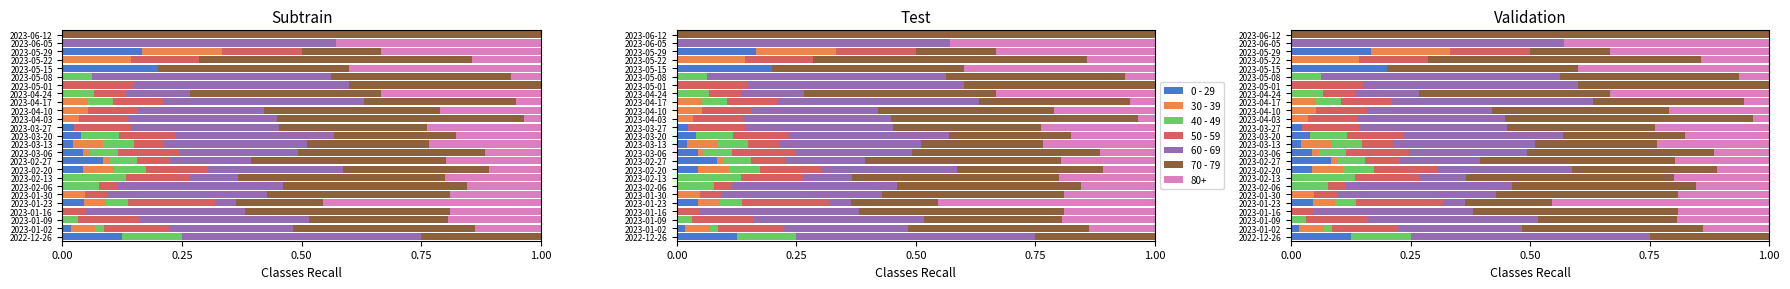

What is the average value of the 50 - 59 series?

0.1